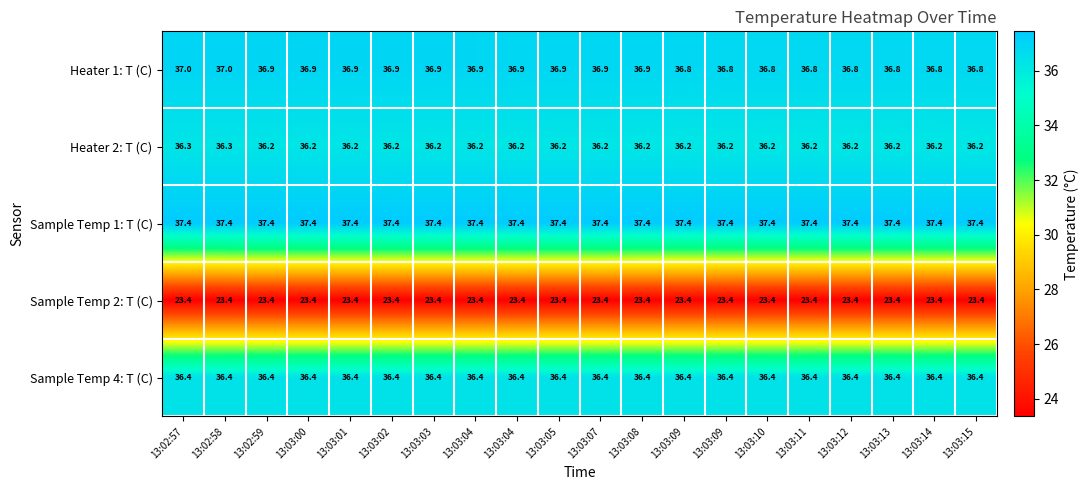

Reading left to right, list all the values displayed in this chart.

Heater 1: T (C): 13:02:57=37.0	13:02:58=37.0	13:02:59=36.9	13:03:00=36.9	13:03:01=36.9	13:03:02=36.9	13:03:03=36.9	13:03:04=36.9	13:03:04=36.9	13:03:05=36.9	13:03:07=36.9	13:03:08=36.9	13:03:09=36.8	13:03:09=36.8	13:03:10=36.8	13:03:11=36.8	13:03:12=36.8	13:03:13=36.8	13:03:14=36.8	13:03:15=36.8
Heater 2: T (C): 13:02:57=36.3	13:02:58=36.3	13:02:59=36.2	13:03:00=36.2	13:03:01=36.2	13:03:02=36.2	13:03:03=36.2	13:03:04=36.2	13:03:04=36.2	13:03:05=36.2	13:03:07=36.2	13:03:08=36.2	13:03:09=36.2	13:03:09=36.2	13:03:10=36.2	13:03:11=36.2	13:03:12=36.2	13:03:13=36.2	13:03:14=36.2	13:03:15=36.2
Sample Temp 1: T (C): 13:02:57=37.4	13:02:58=37.4	13:02:59=37.4	13:03:00=37.4	13:03:01=37.4	13:03:02=37.4	13:03:03=37.4	13:03:04=37.4	13:03:04=37.4	13:03:05=37.4	13:03:07=37.4	13:03:08=37.4	13:03:09=37.4	13:03:09=37.4	13:03:10=37.4	13:03:11=37.4	13:03:12=37.4	13:03:13=37.4	13:03:14=37.4	13:03:15=37.4
Sample Temp 2: T (C): 13:02:57=23.4	13:02:58=23.4	13:02:59=23.4	13:03:00=23.4	13:03:01=23.4	13:03:02=23.4	13:03:03=23.4	13:03:04=23.4	13:03:04=23.4	13:03:05=23.4	13:03:07=23.4	13:03:08=23.4	13:03:09=23.4	13:03:09=23.4	13:03:10=23.4	13:03:11=23.4	13:03:12=23.4	13:03:13=23.4	13:03:14=23.4	13:03:15=23.4
Sample Temp 4: T (C): 13:02:57=36.4	13:02:58=36.4	13:02:59=36.4	13:03:00=36.4	13:03:01=36.4	13:03:02=36.4	13:03:03=36.4	13:03:04=36.4	13:03:04=36.4	13:03:05=36.4	13:03:07=36.4	13:03:08=36.4	13:03:09=36.4	13:03:09=36.4	13:03:10=36.4	13:03:11=36.4	13:03:12=36.4	13:03:13=36.4	13:03:14=36.4	13:03:15=36.4